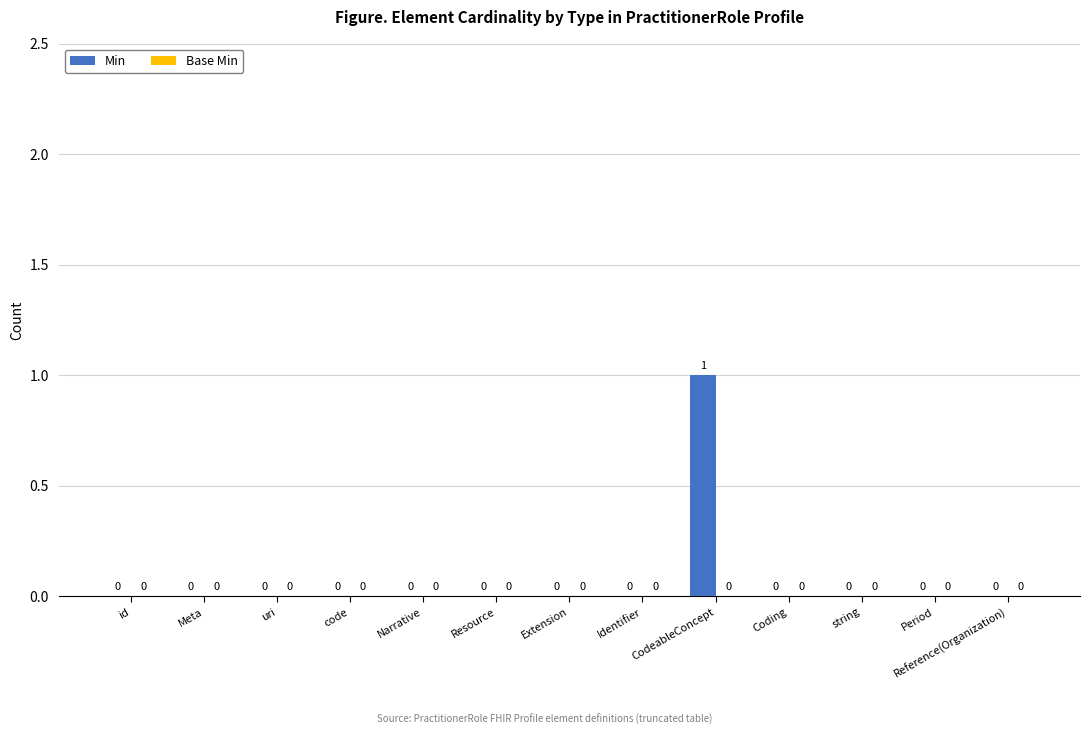

Is it true that the value at Coding is 0?

True